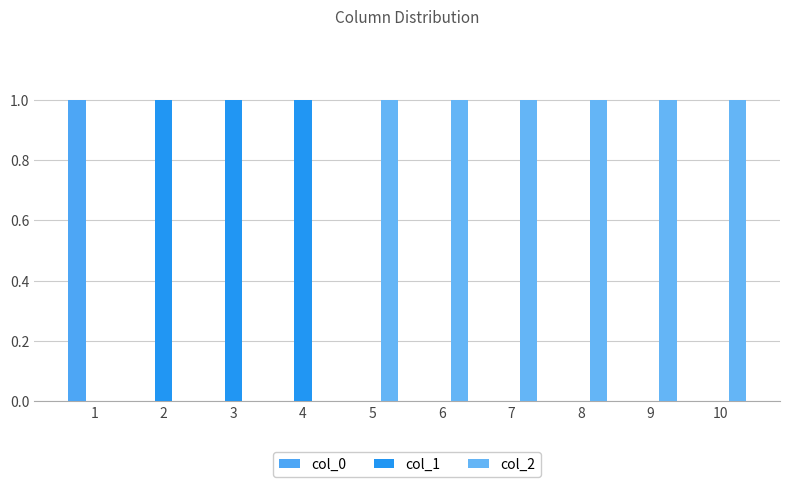

Which has a higher value, 5 or 8?

5